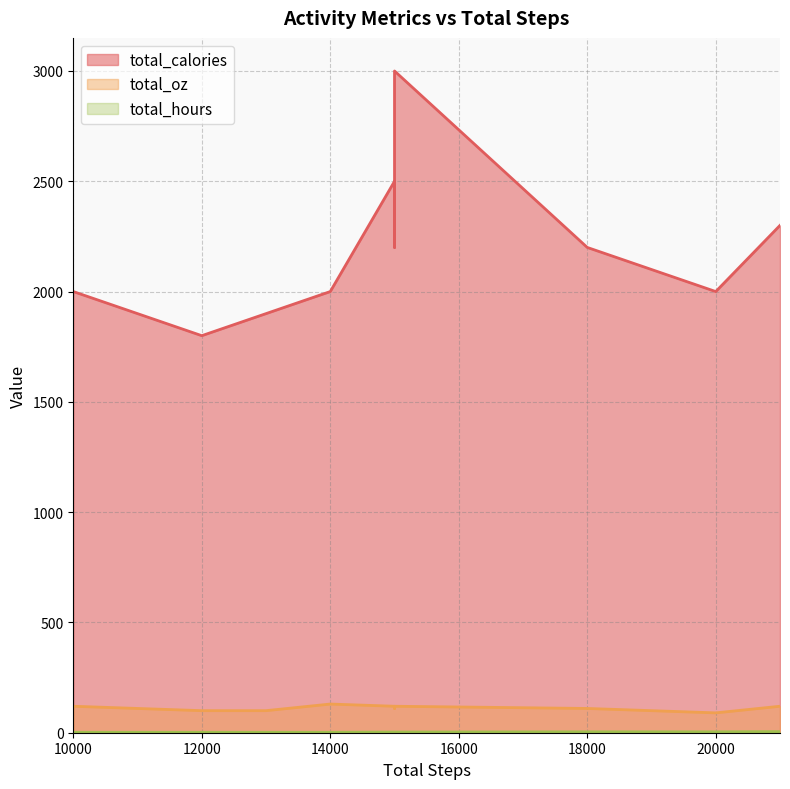

What is the difference between the second highest and minimum values in the total_hours series?

2